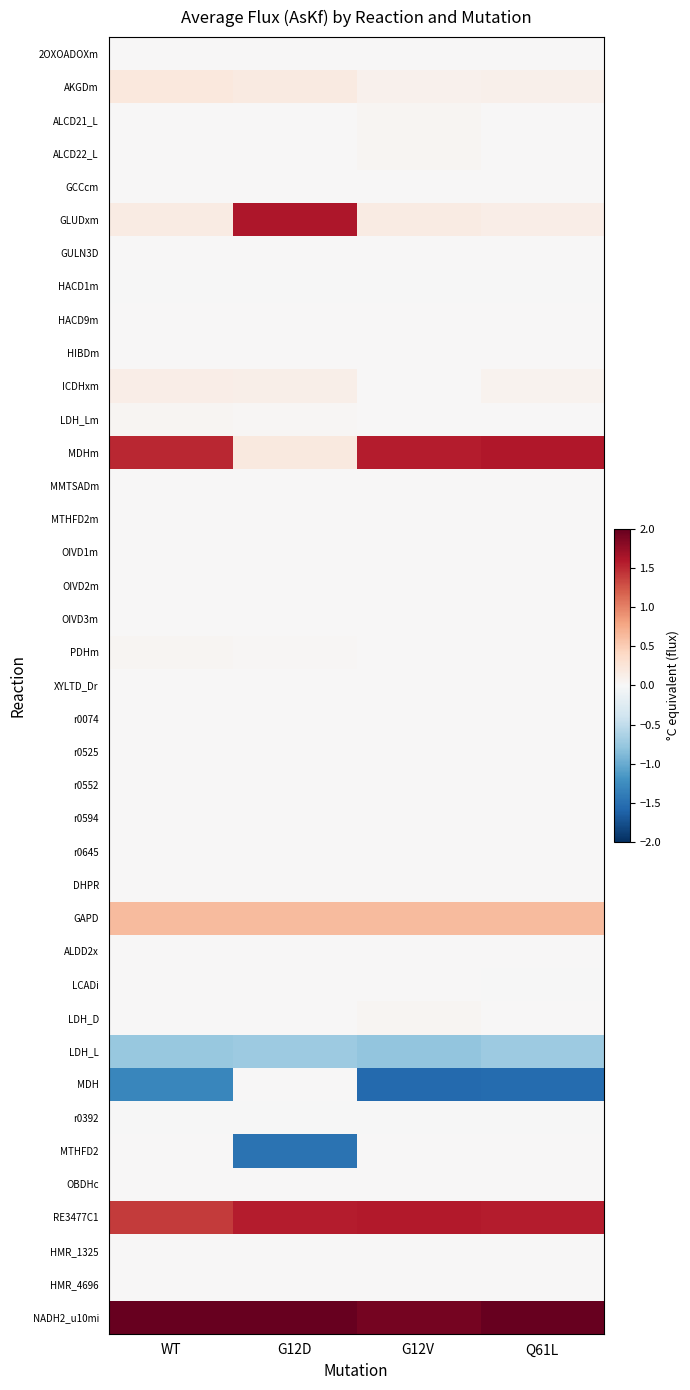

At which category is the sum across all series the highest?

G12D